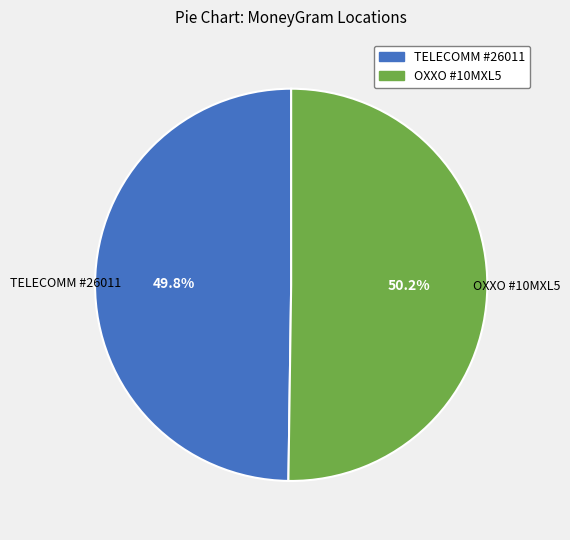

Does any single category account for the majority?

Yes